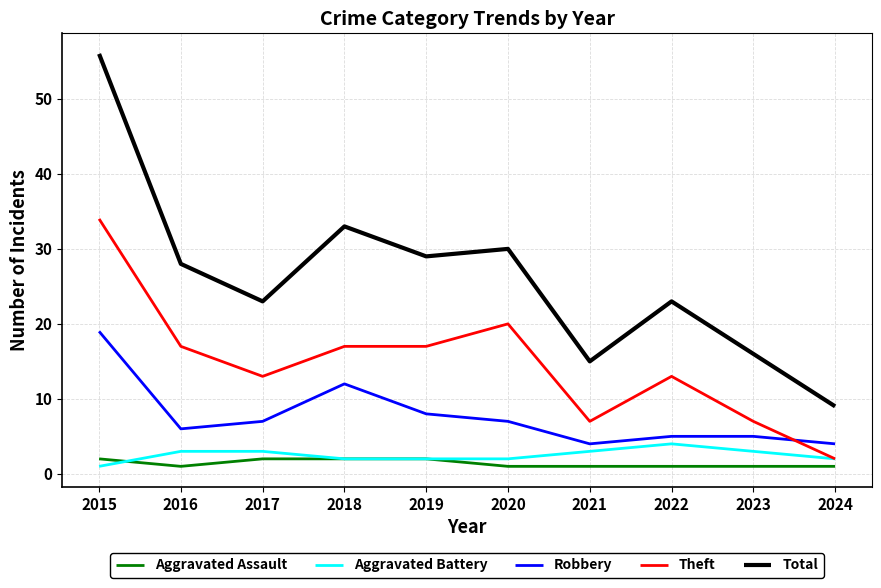

Which series has the largest total across all categories?

Total